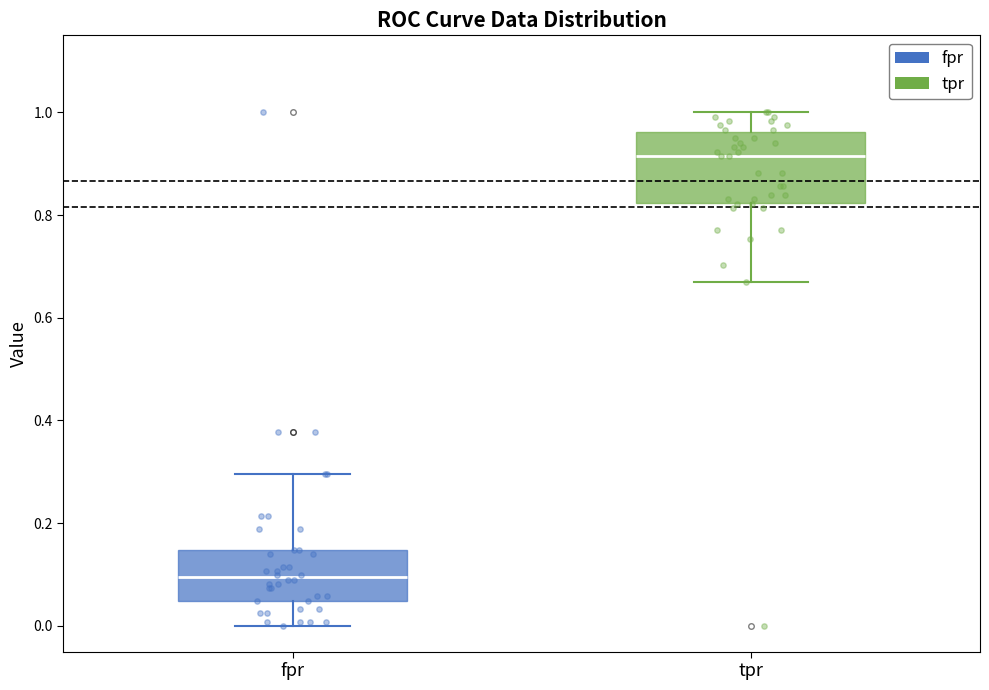

Reading left to right, transcribe this box plot: for each box, give where its median line is, the range the box spans, and where its two whiskers end, as read against the y-axis. The values are not printed on the chart, so give them approximately, as read against the axis.

fpr: median 0.10, box 0.04 to 0.14, whiskers 0.00 to 0.30
tpr: median 0.92, box 0.82 to 0.96, whiskers 0.66 to 1.00